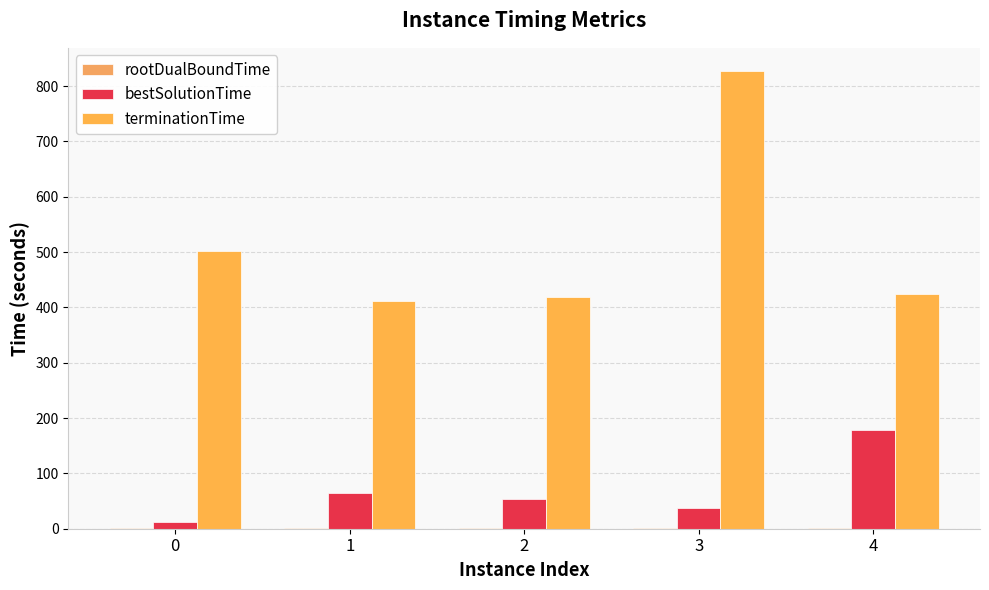

Count the number of data series in this chart.

3